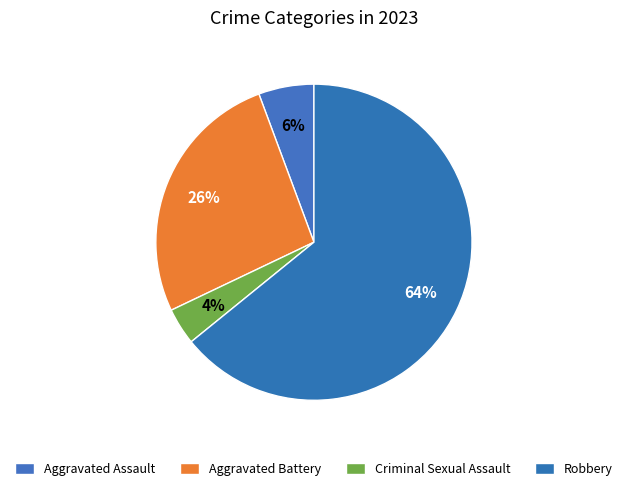

To the nearest percent, what is the difference between the largest and smallest slice percentages?

60%